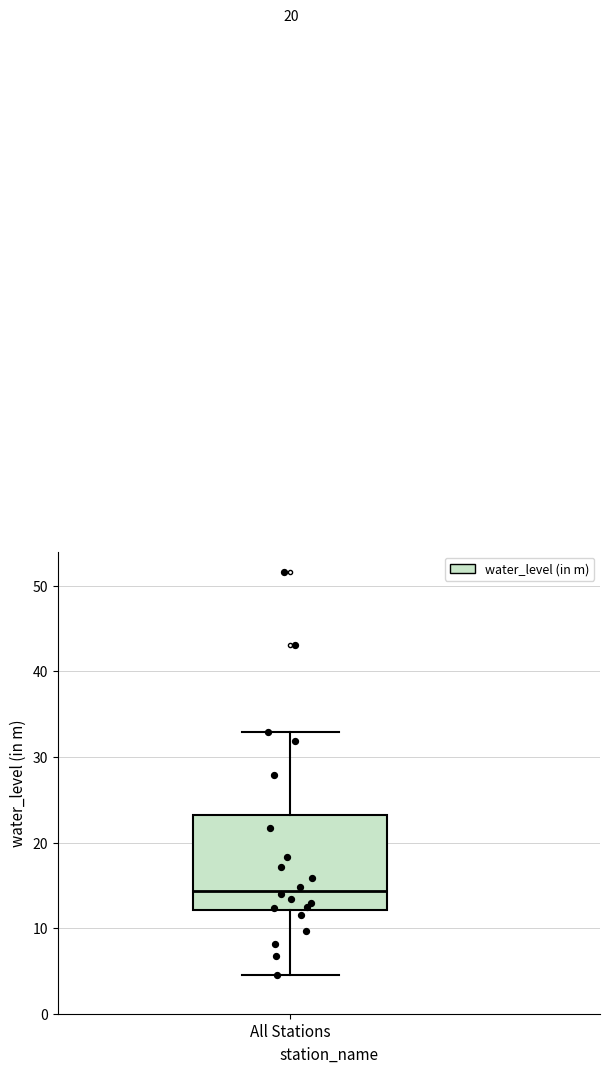

Read this box plot against the y-axis: the position of the median line, the range covered by the box, and the ends of both whiskers. The values are not printed on the chart, so give them approximately, as read against the axis.

median 14, box 12 to 23, whiskers 5 to 33